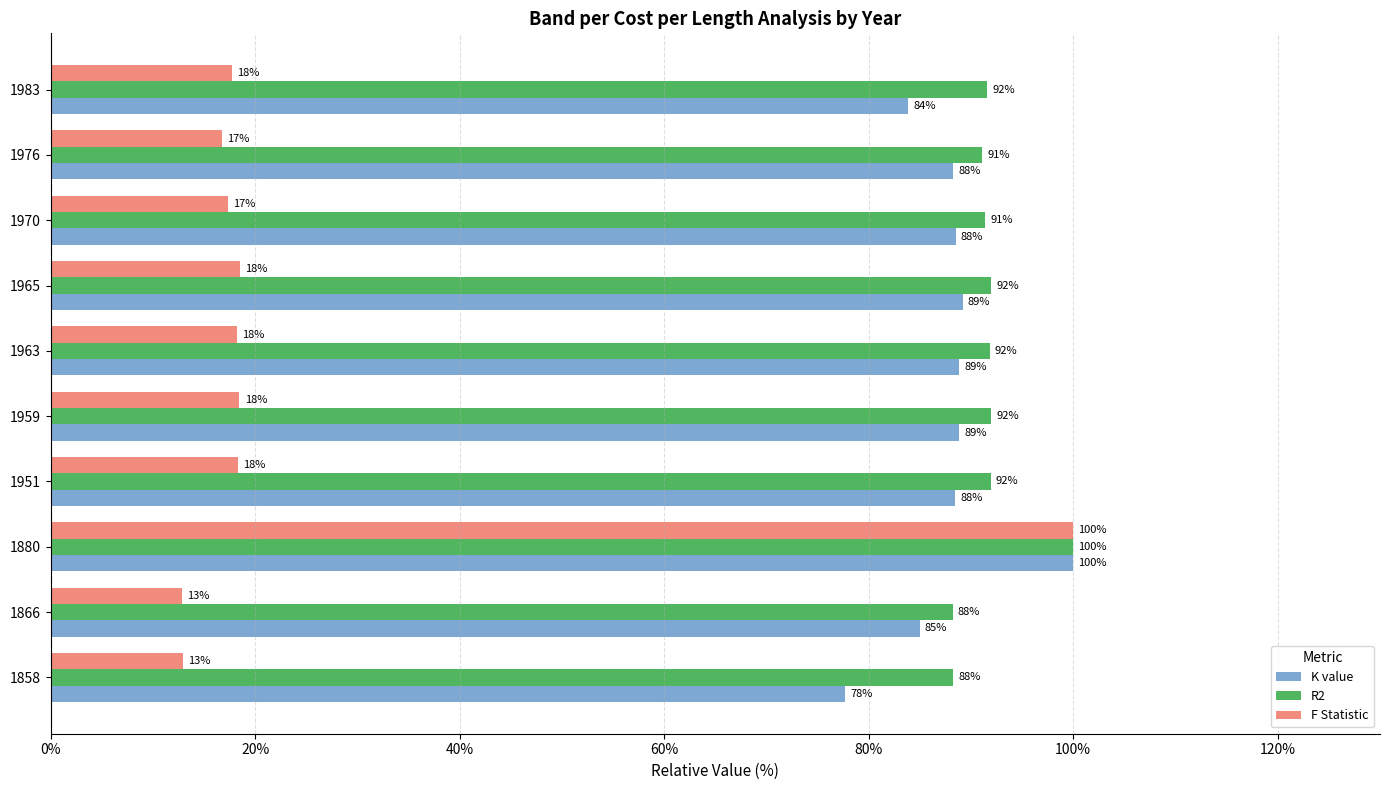

What is the average value of the F Statistic series?

25.1